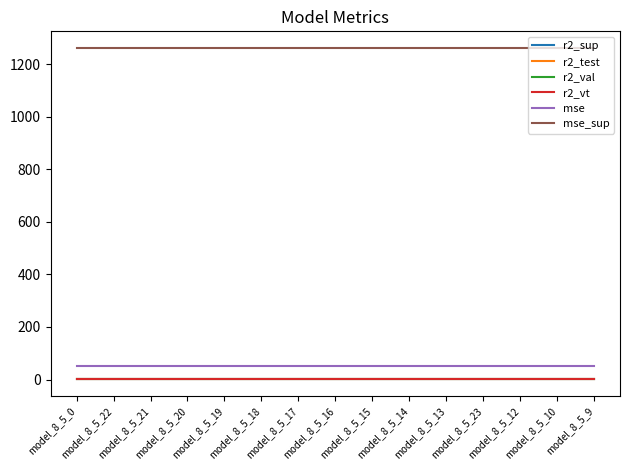

What is the total value across all series at model_8_5_22?

1316.3